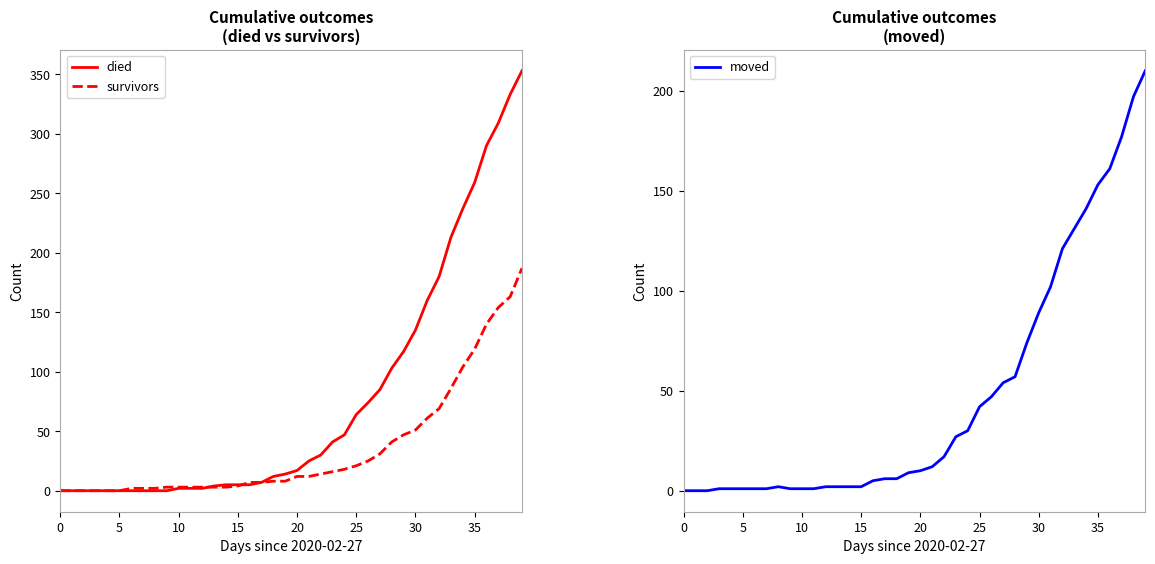

What is the highest value of the survivors series?

187